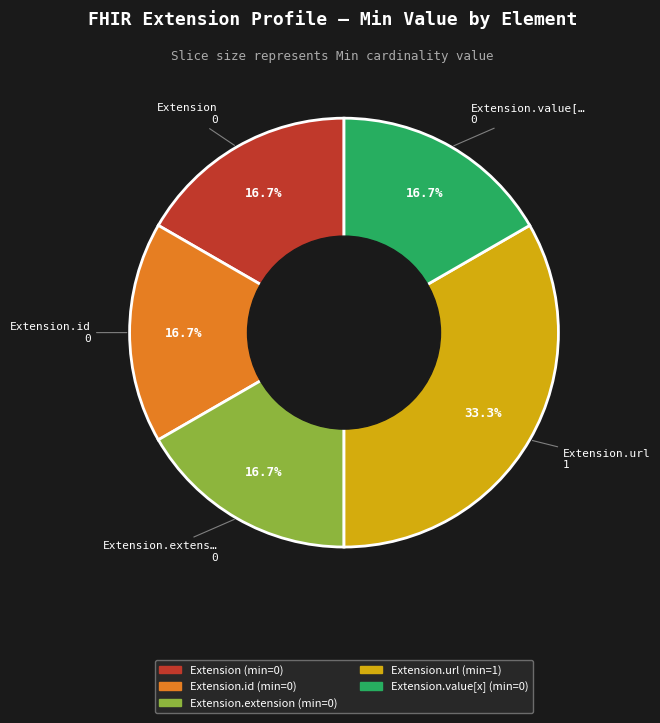

Is there any slice that represents more than half of the pie?

No